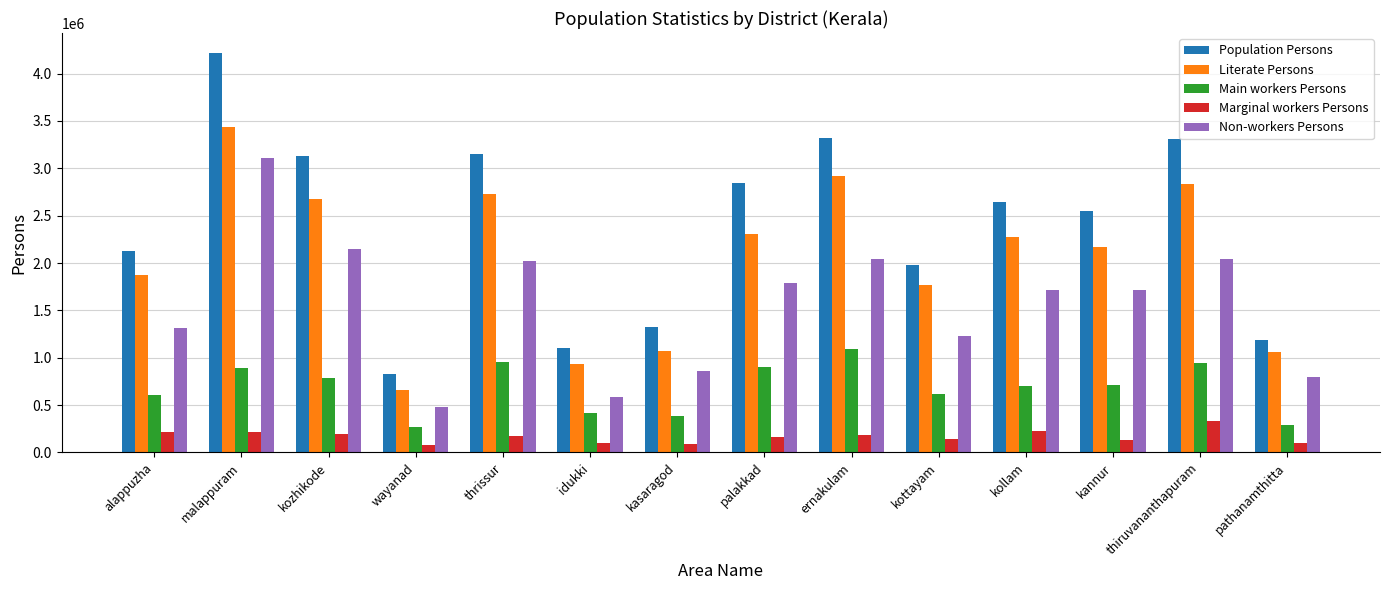

What is the difference between the Non-workers Persons values at ernakulam and malappuram?

1072170